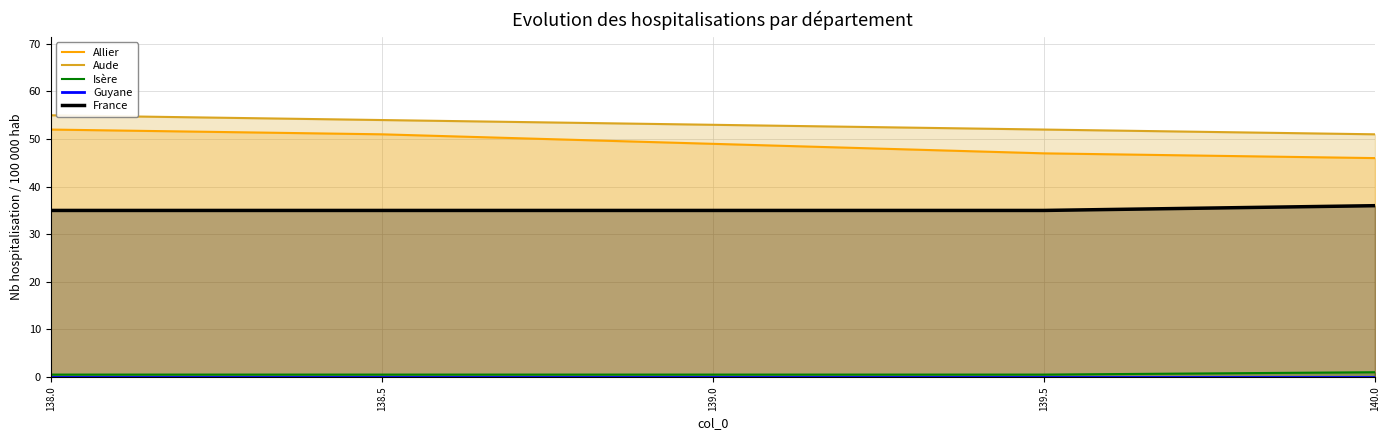

What is the sum of all Allier values?

245.0